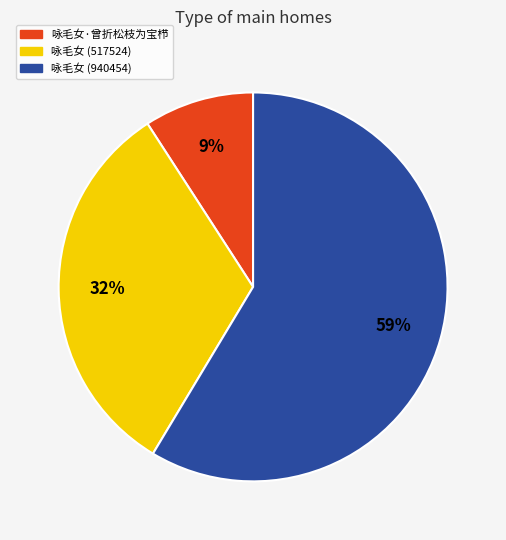

To the nearest percent, what is the average slice percentage?

33%